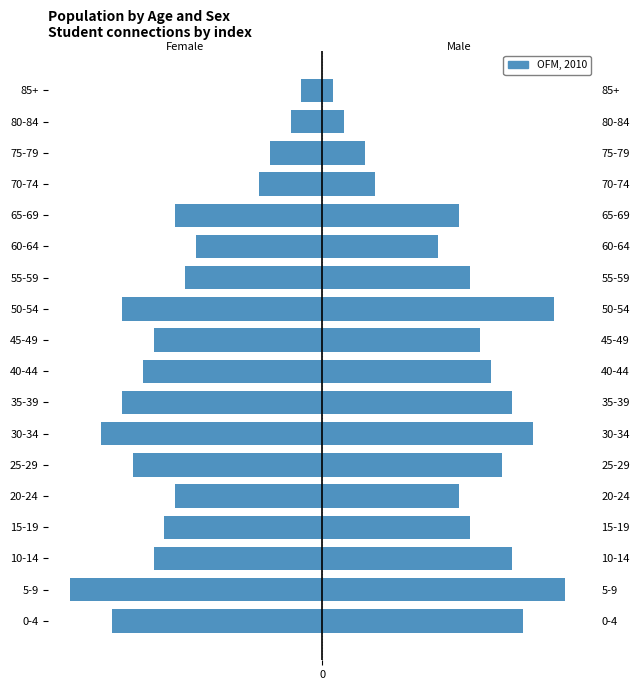

Between 20-24 and 70-74, which series saw the biggest shift?

Female